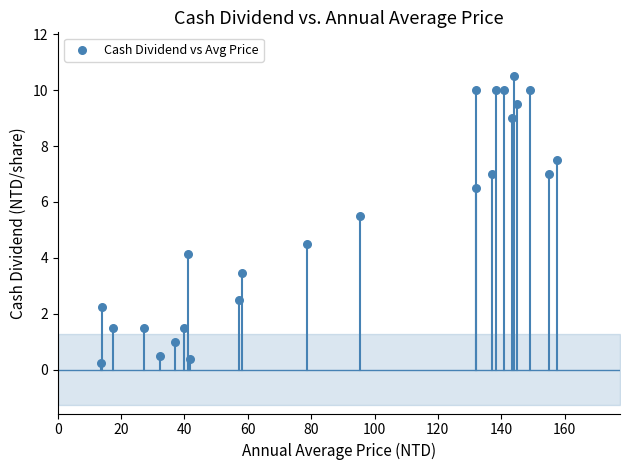

What is the range of X values (max minus min)?

143.9